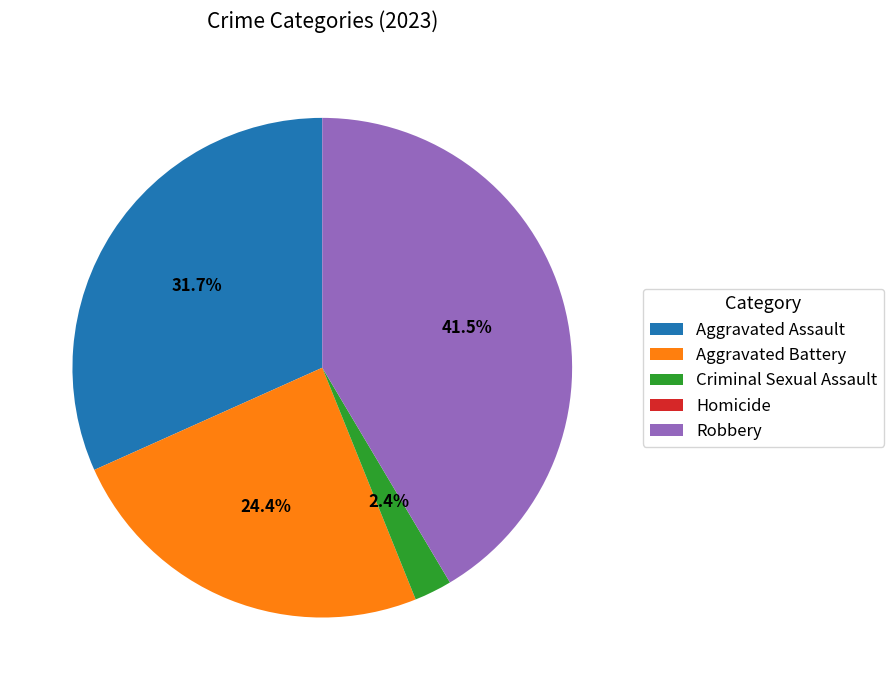

Between Aggravated Battery and Aggravated Assault, which is larger?

Aggravated Assault